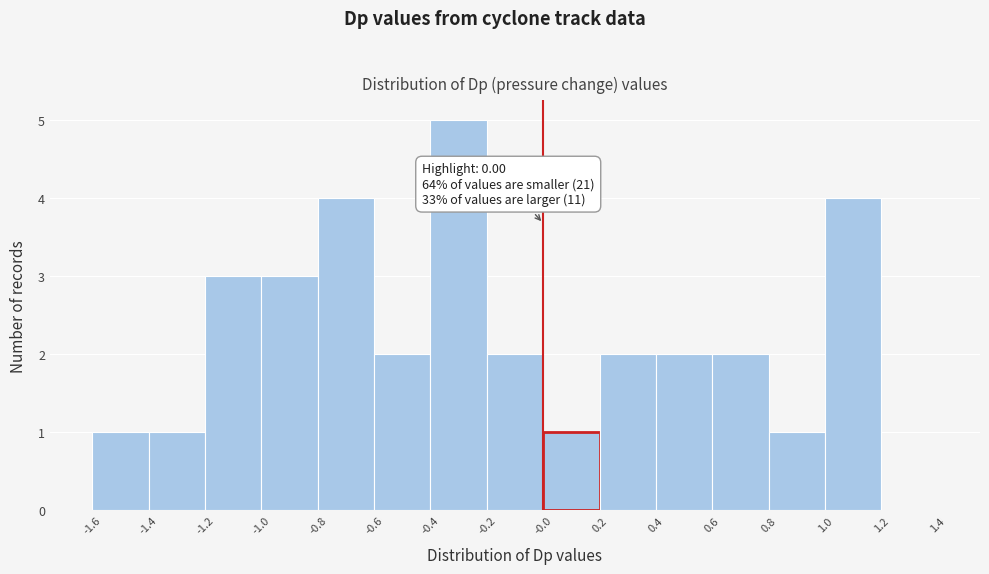

Over which range of the x-axis is the bar tallest?

-0.4 to -0.2